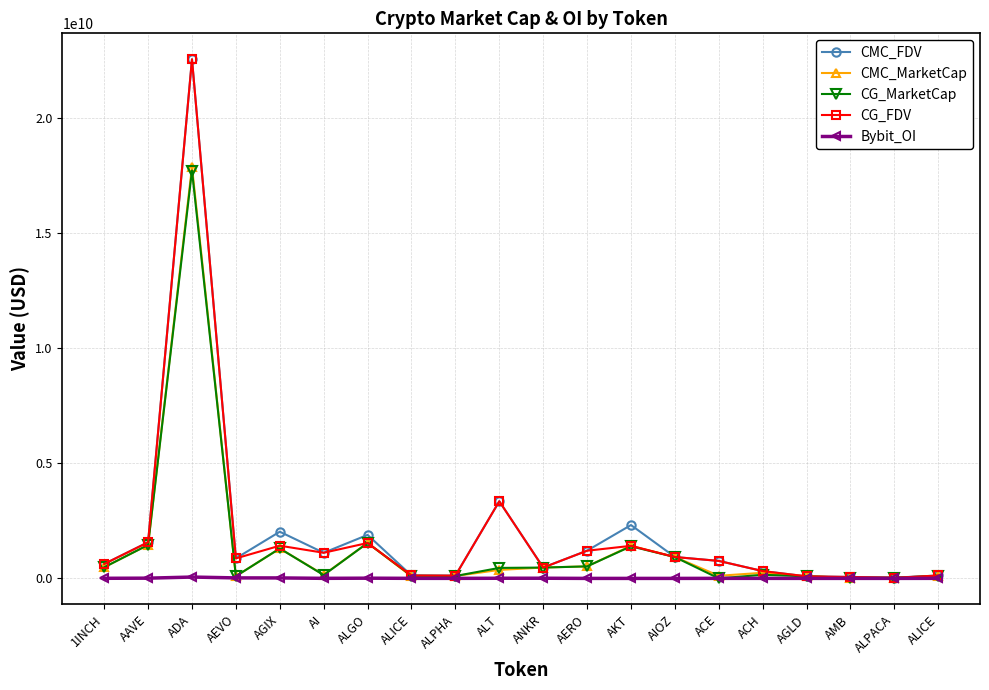

What is the value of the CG_FDV point at the 14th from the left?

928738015.0